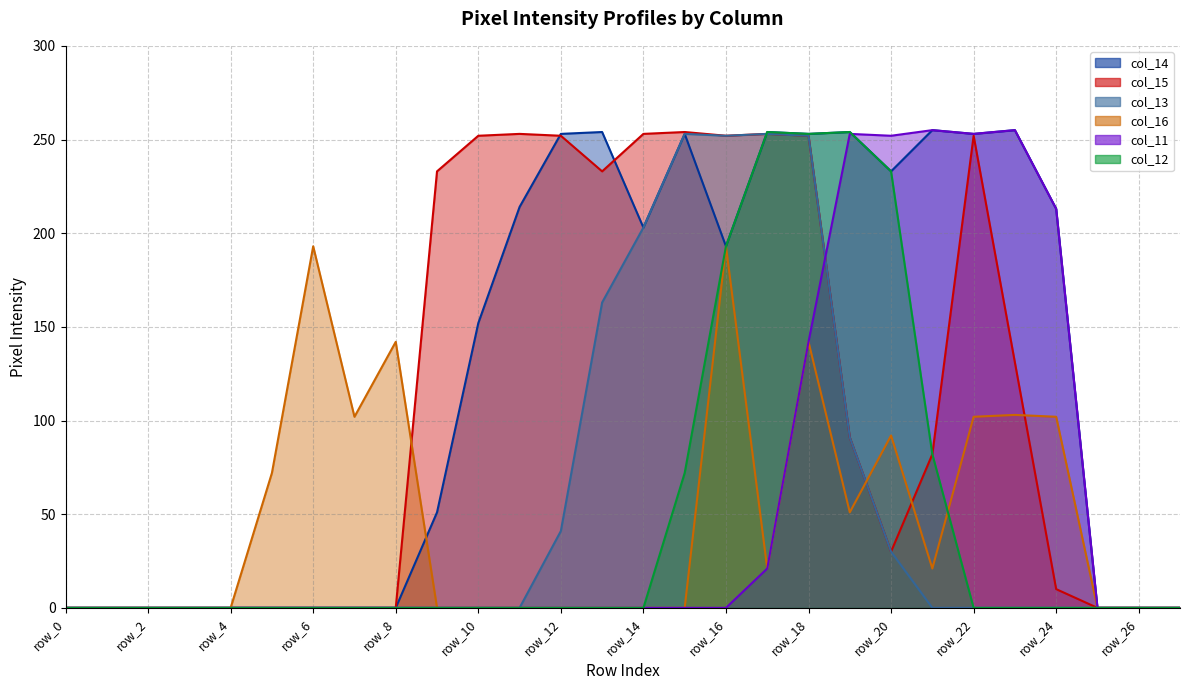

Which series ends up on top after the final intersection of col_13 and col_12?

col_12